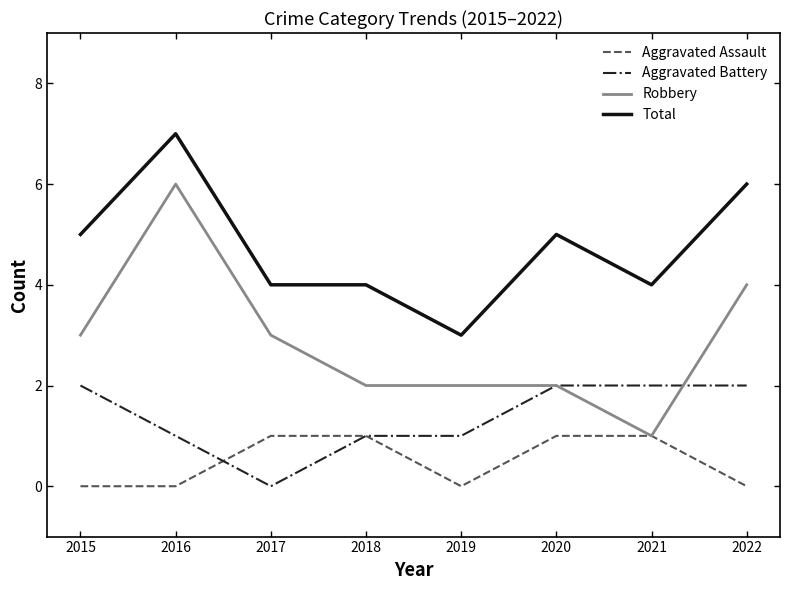

What is the difference between the highest and lowest values at 2020?

4